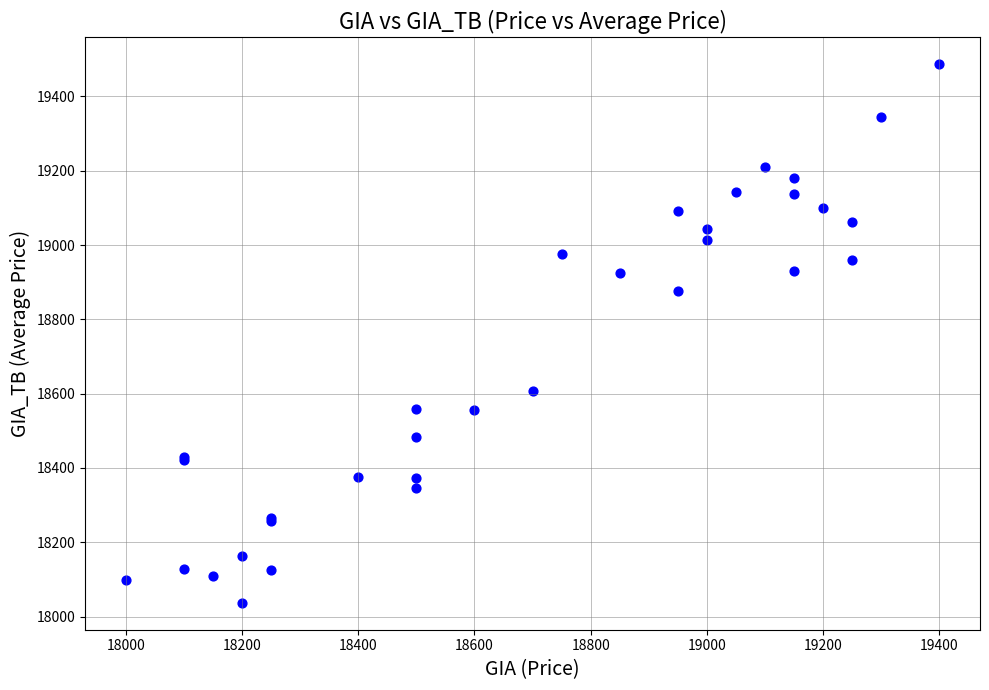

What Y value in the scatter plot is closest to 18761?

18876.8